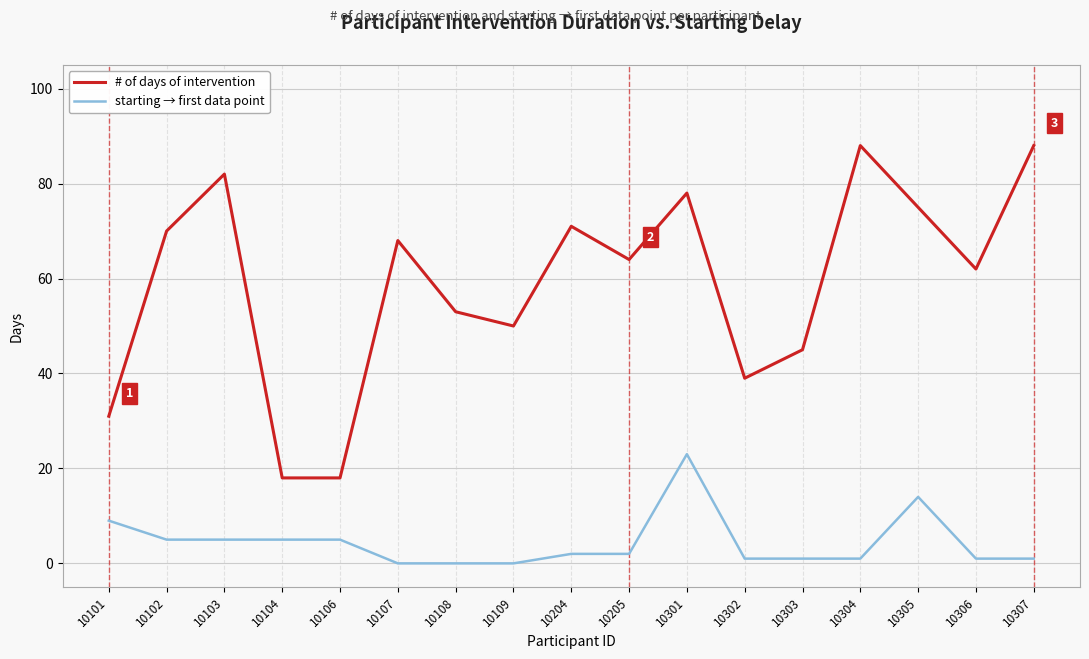

What is the greatest value displayed?

88